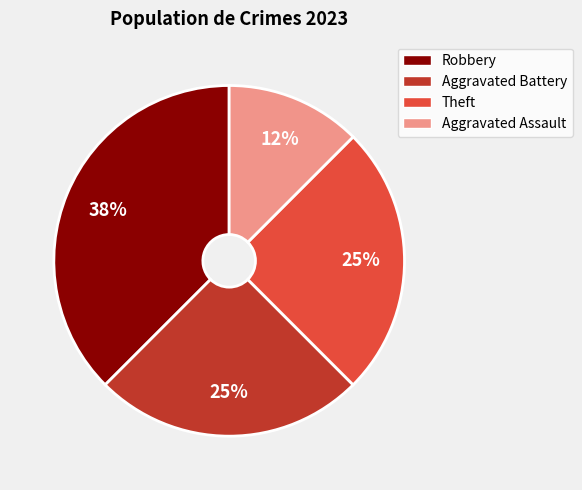

Does any single category account for the majority?

No